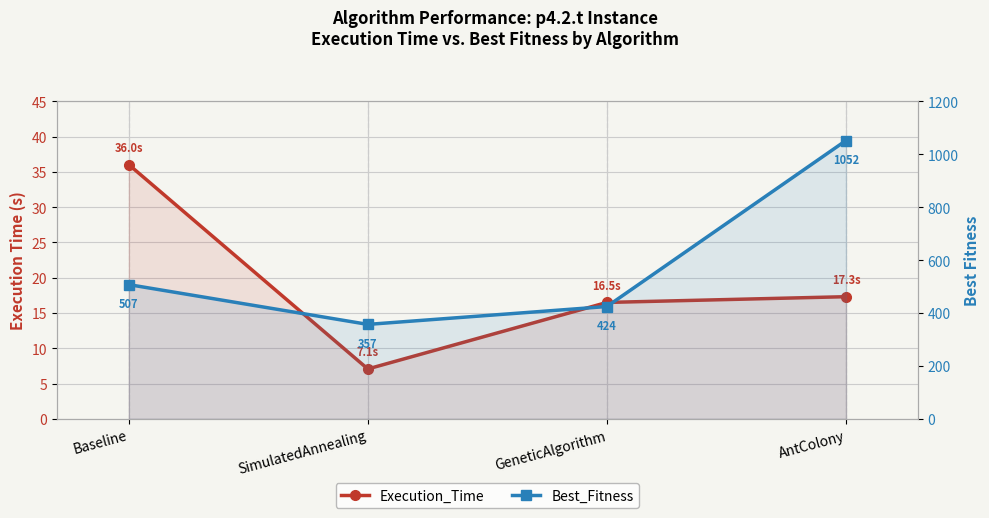

What is the sum of the Best_Fitness values at Baseline and AntColony?

1559.1